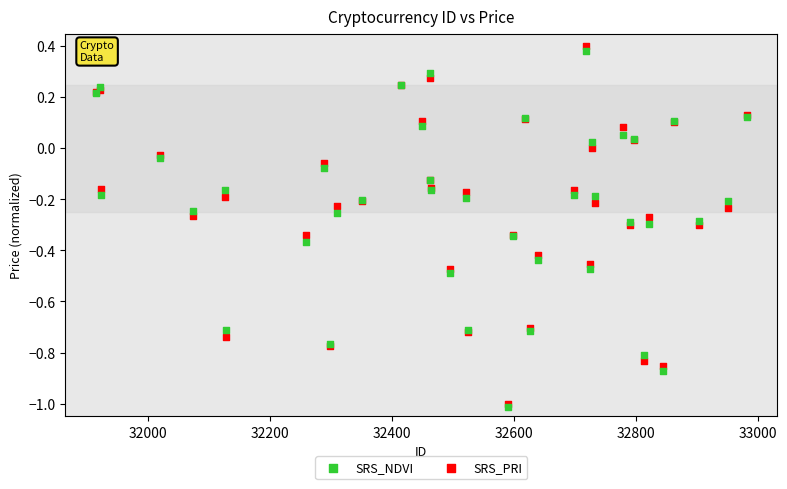

Which series reaches the maximum Y coordinate?

SRS_PRI